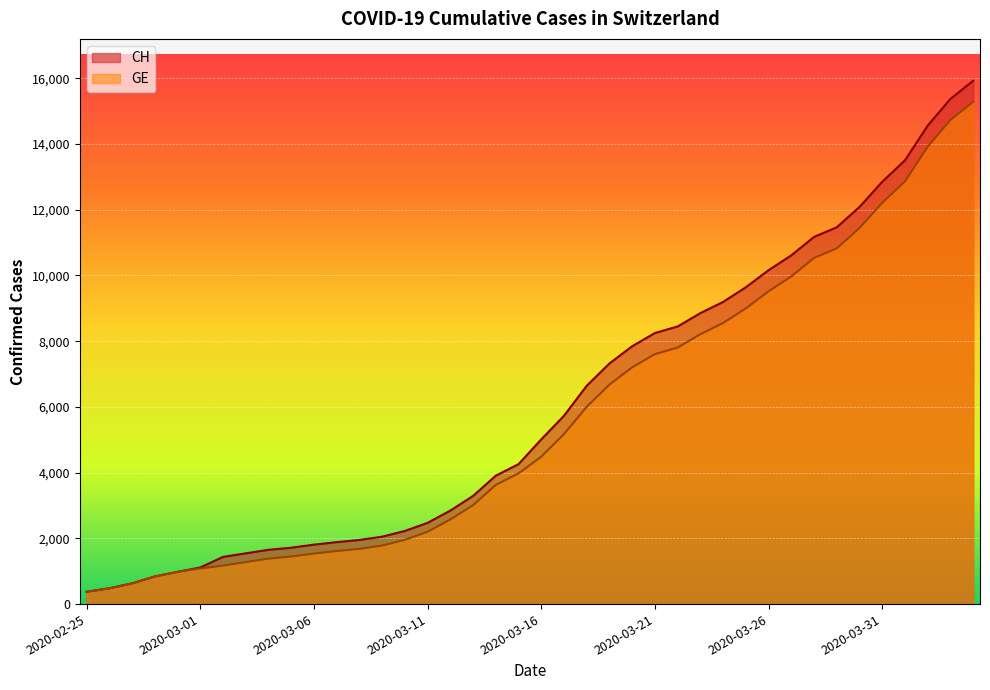

Reading right to left, what are all the values shown in this chart?

CH: 15926	15375	14561	13505	12852	12086	11467	11175	10613	10162	9642	9196	8855	8449	8249	7847	7323	6644	5731	5012	4259	3908	3291	2845	2472	2226	2051	1952	1885	1809	1715	1652	1544	1436	1113	981	840	630	479	375
GE: 15284	14733	13919	12863	12210	11444	10825	10533	9971	9520	9000	8554	8213	7807	7607	7205	6681	6002	5174	4485	3978	3627	3010	2574	2201	1955	1780	1681	1614	1538	1447	1384	1278	1171	1083	981	840	630	479	375